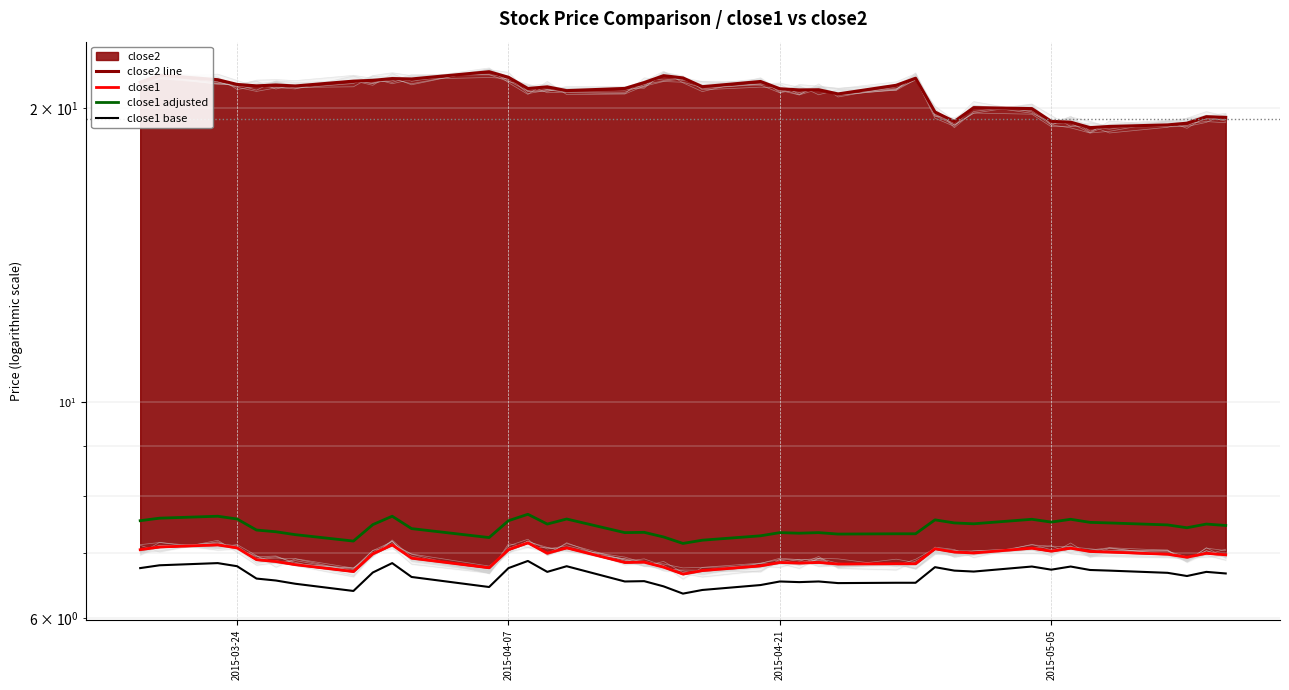

What is the lowest value of the close2 line series?

19.1